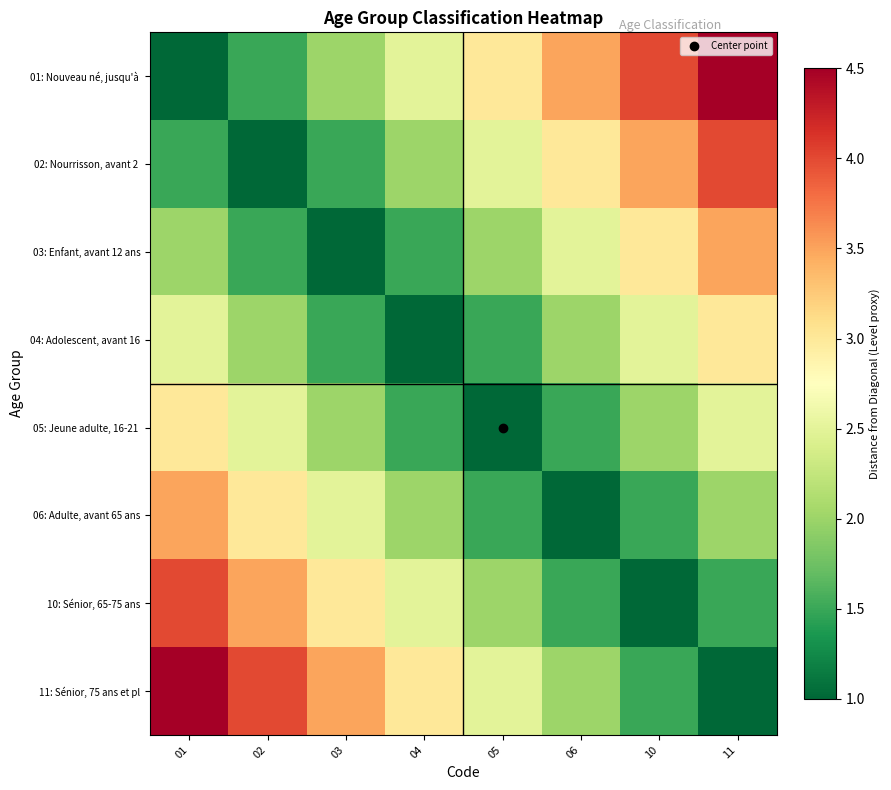

Which has a higher value, 01 or 04?

04